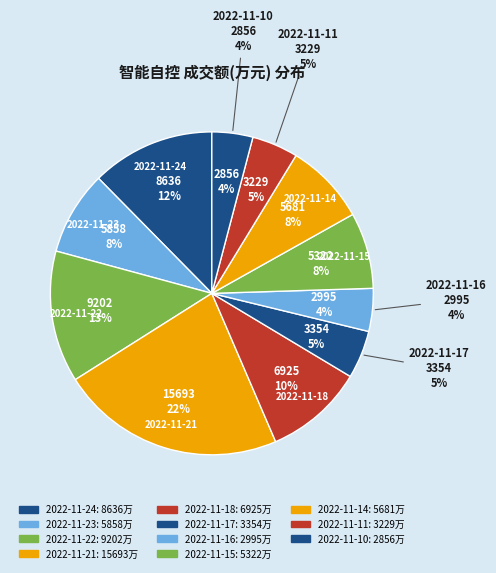

What percentage is the 2022-11-17 slice, to the nearest percent?

5%